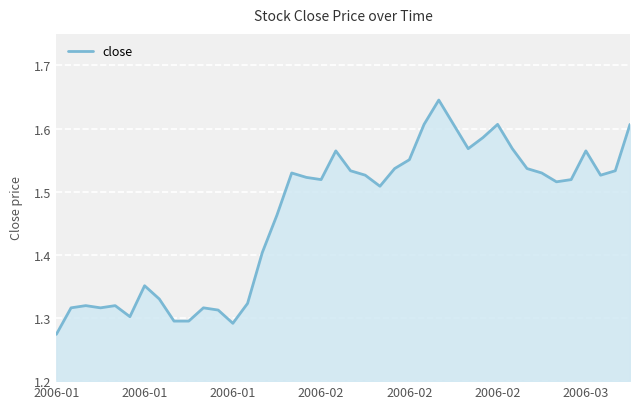

What is the sum of all values?

58.5